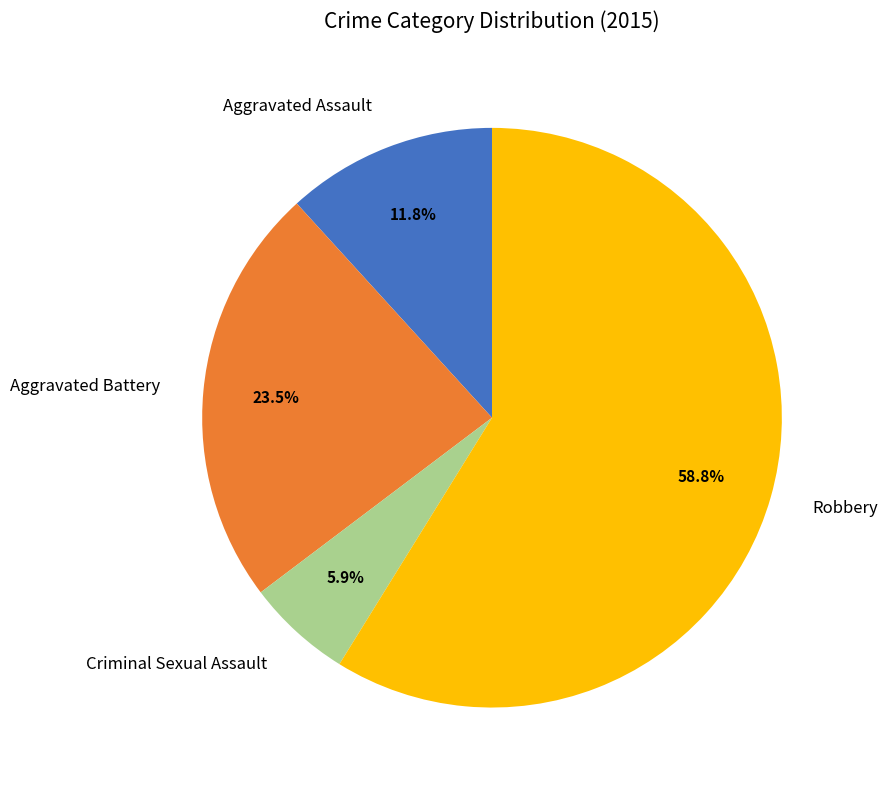

Which slice is the smallest?

Criminal Sexual Assault